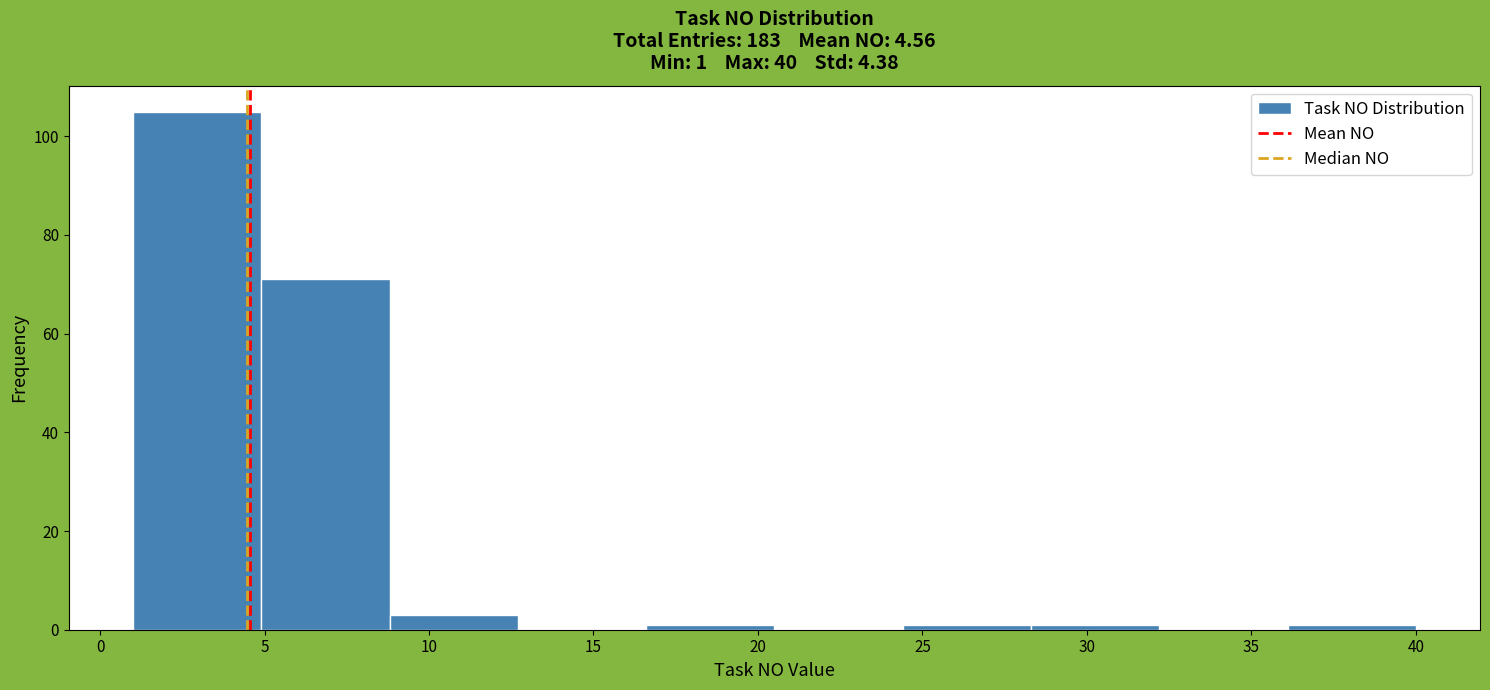

Which range on the x-axis has the tallest bar?

1.0 to 4.9